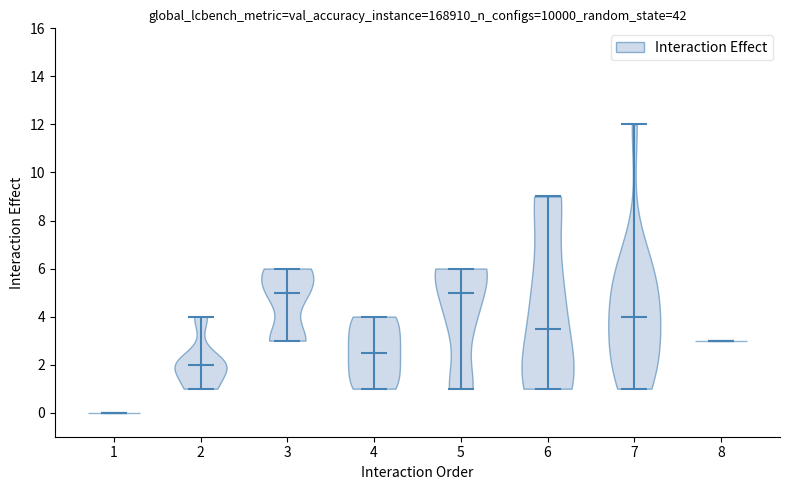

Reading left to right, read every violin against the y-axis: where its median line is, and the lowest and highest points it reaches. The values are not printed on the chart, so give them approximately, as read against the axis.

1: median line 0.0, lowest point 0.0, highest point 0.0
2: median line 2.0, lowest point 1.0, highest point 4.0
3: median line 5.0, lowest point 3.0, highest point 6.0
4: median line 2.6, lowest point 1.0, highest point 4.0
5: median line 5.0, lowest point 1.0, highest point 6.0
6: median line 3.6, lowest point 1.0, highest point 9.0
7: median line 4.0, lowest point 1.0, highest point 12.0
8: median line 3.0, lowest point 3.0, highest point 3.0